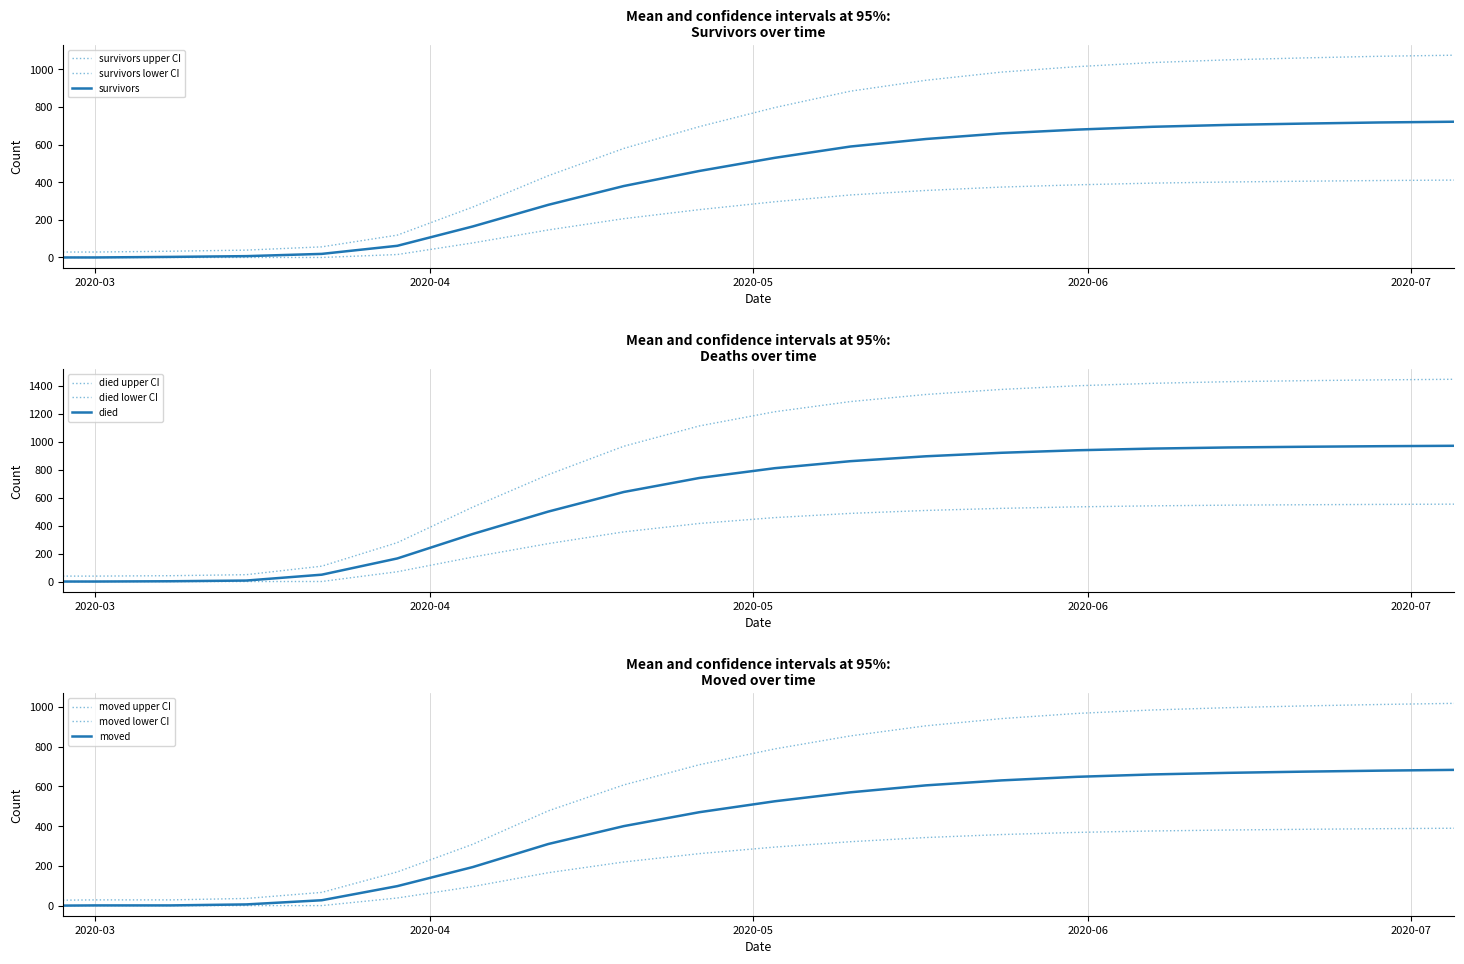

Is the value of moved at 2020-03-01 greater than the value of died at 2020-06-07?

No